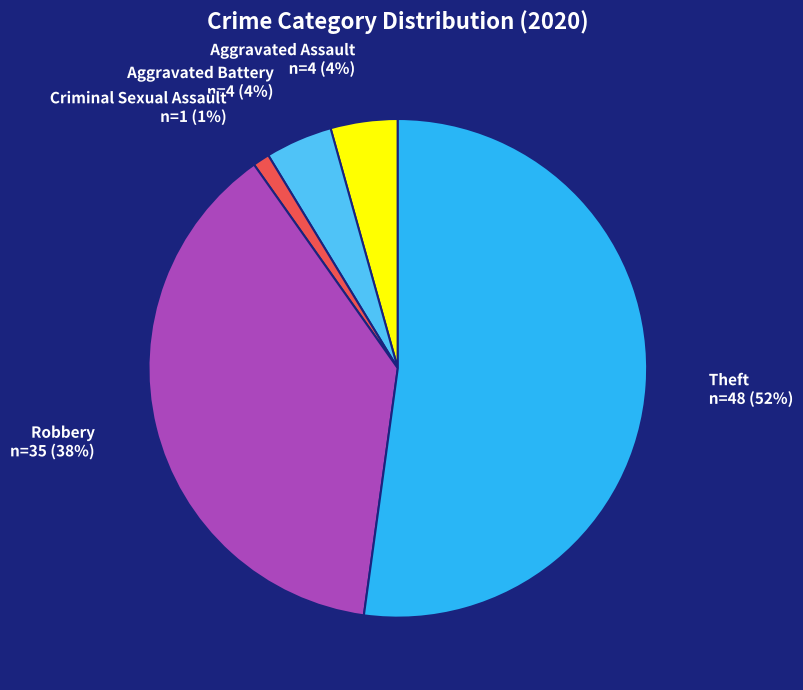

To the nearest percent, what portion does Criminal Sexual Assault represent?

1%